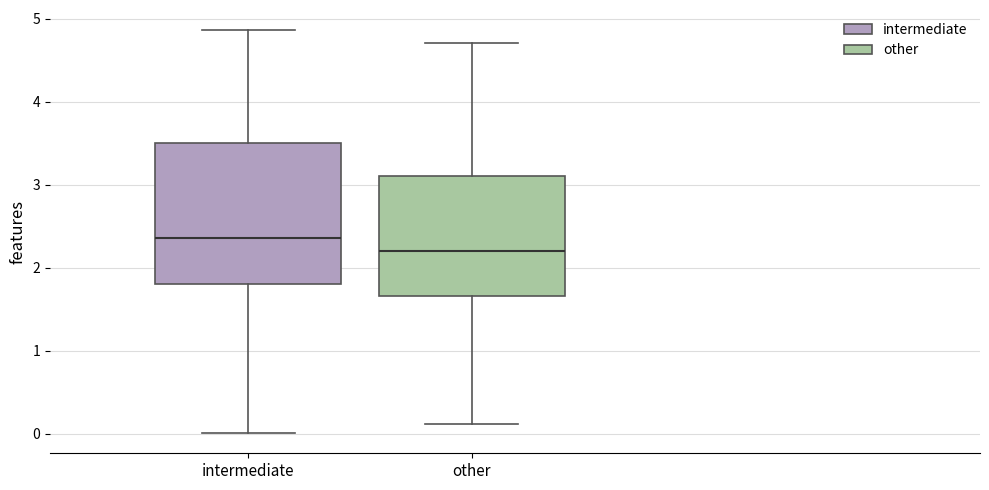

Reading left to right, read every box against the y-axis: the position of its median line, the range the box covers, and the ends of its whiskers. The values are not printed on the chart, so give them approximately, as read against the axis.

intermediate: median 2.4, box 1.8 to 3.5, whiskers 0.0 to 4.9
other: median 2.2, box 1.7 to 3.1, whiskers 0.1 to 4.7